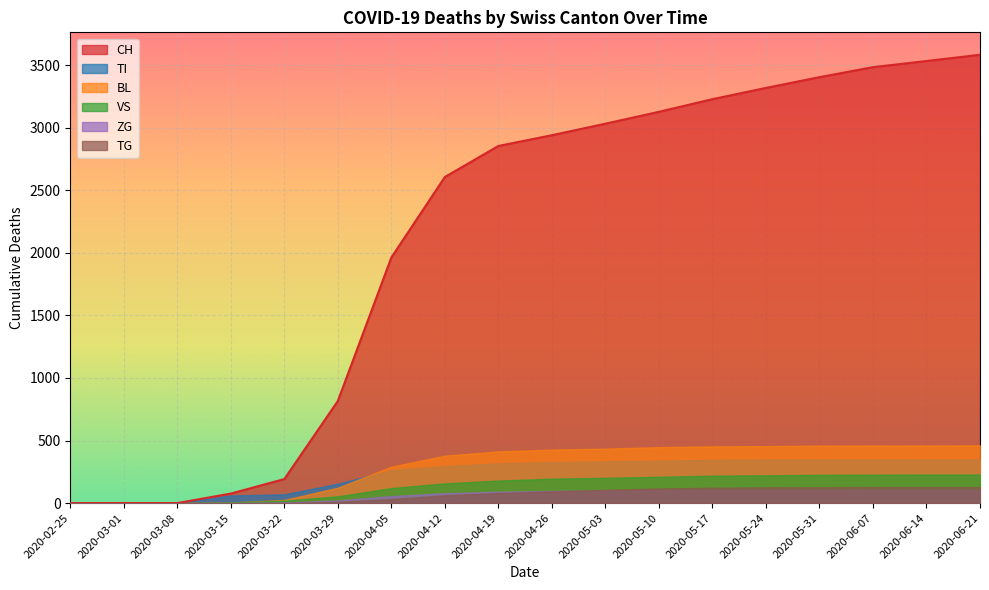

Reading right to left, transcribe all the data shown in this chart.

CH: 2020-06-21=3583	2020-06-14=3533	2020-06-07=3484	2020-05-31=3404	2020-05-24=3318	2020-05-17=3228	2020-05-10=3127	2020-05-03=3032	2020-04-26=2940	2020-04-19=2854	2020-04-12=2606	2020-04-05=1963	2020-03-29=816	2020-03-22=192	2020-03-15=76	2020-03-08=0	2020-03-01=0	2020-02-25=0
TI: 2020-06-21=348	2020-06-14=348	2020-06-07=348	2020-05-31=348	2020-05-24=348	2020-05-17=345	2020-05-10=339	2020-05-03=333	2020-04-26=327	2020-04-19=318	2020-04-12=295	2020-04-05=263	2020-03-29=155	2020-03-22=70	2020-03-15=61	2020-03-08=0	2020-03-01=0	2020-02-25=0
BL: 2020-06-21=461	2020-06-14=460	2020-06-07=460	2020-05-31=459	2020-05-24=455	2020-05-17=453	2020-05-10=447	2020-05-03=435	2020-04-26=427	2020-04-19=413	2020-04-12=379	2020-04-05=291	2020-03-29=123	2020-03-22=25	2020-03-15=5	2020-03-08=0	2020-03-01=0	2020-02-25=0
VS: 2020-06-21=228	2020-06-14=228	2020-06-07=227	2020-05-31=226	2020-05-24=222	2020-05-17=219	2020-05-10=210	2020-05-03=202	2020-04-26=195	2020-04-19=180	2020-04-12=157	2020-04-05=120	2020-03-29=54	2020-03-22=19	2020-03-15=6	2020-03-08=0	2020-03-01=0	2020-02-25=0
ZG: 2020-06-21=105	2020-06-14=105	2020-06-07=105	2020-05-31=105	2020-05-24=104	2020-05-17=104	2020-05-10=103	2020-05-03=100	2020-04-26=97	2020-04-19=91	2020-04-12=79	2020-04-05=56	2020-03-29=21	2020-03-22=5	2020-03-15=0	2020-03-08=0	2020-03-01=0	2020-02-25=0
TG: 2020-06-21=128	2020-06-14=128	2020-06-07=128	2020-05-31=127	2020-05-24=126	2020-05-17=123	2020-05-10=117	2020-05-03=106	2020-04-26=94	2020-04-19=80	2020-04-12=62	2020-04-05=32	2020-03-29=10	2020-03-22=0	2020-03-15=0	2020-03-08=0	2020-03-01=0	2020-02-25=0